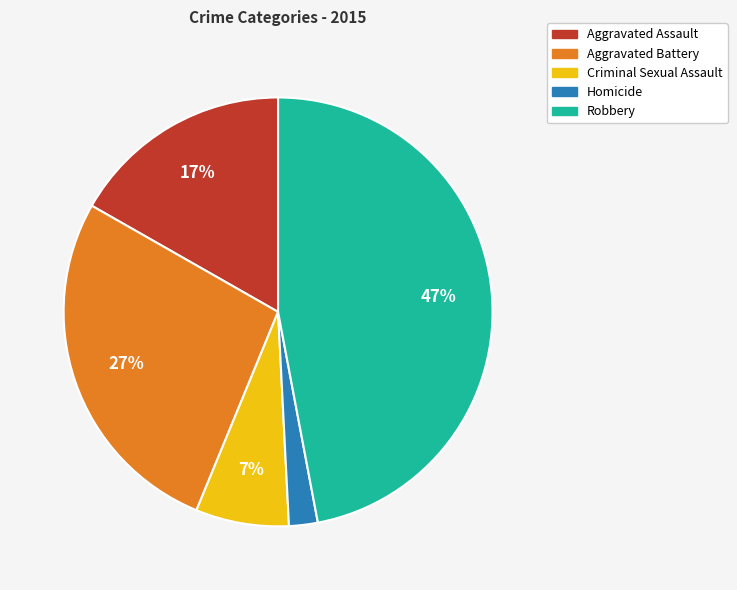

To the nearest percent, what portion does Robbery represent?

47%